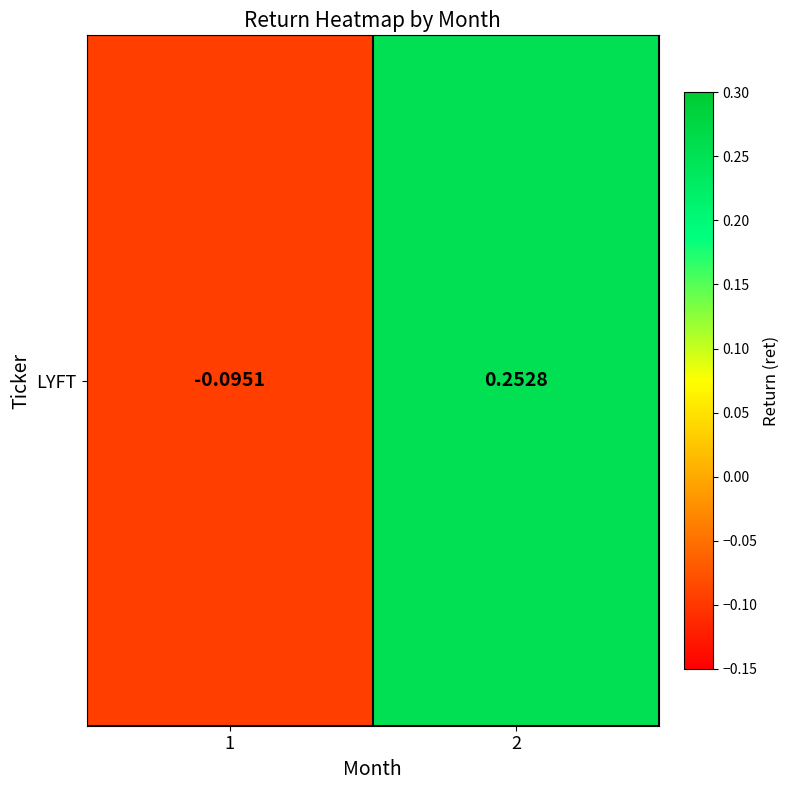

What is the change in value from 1 to 2?

+0.3